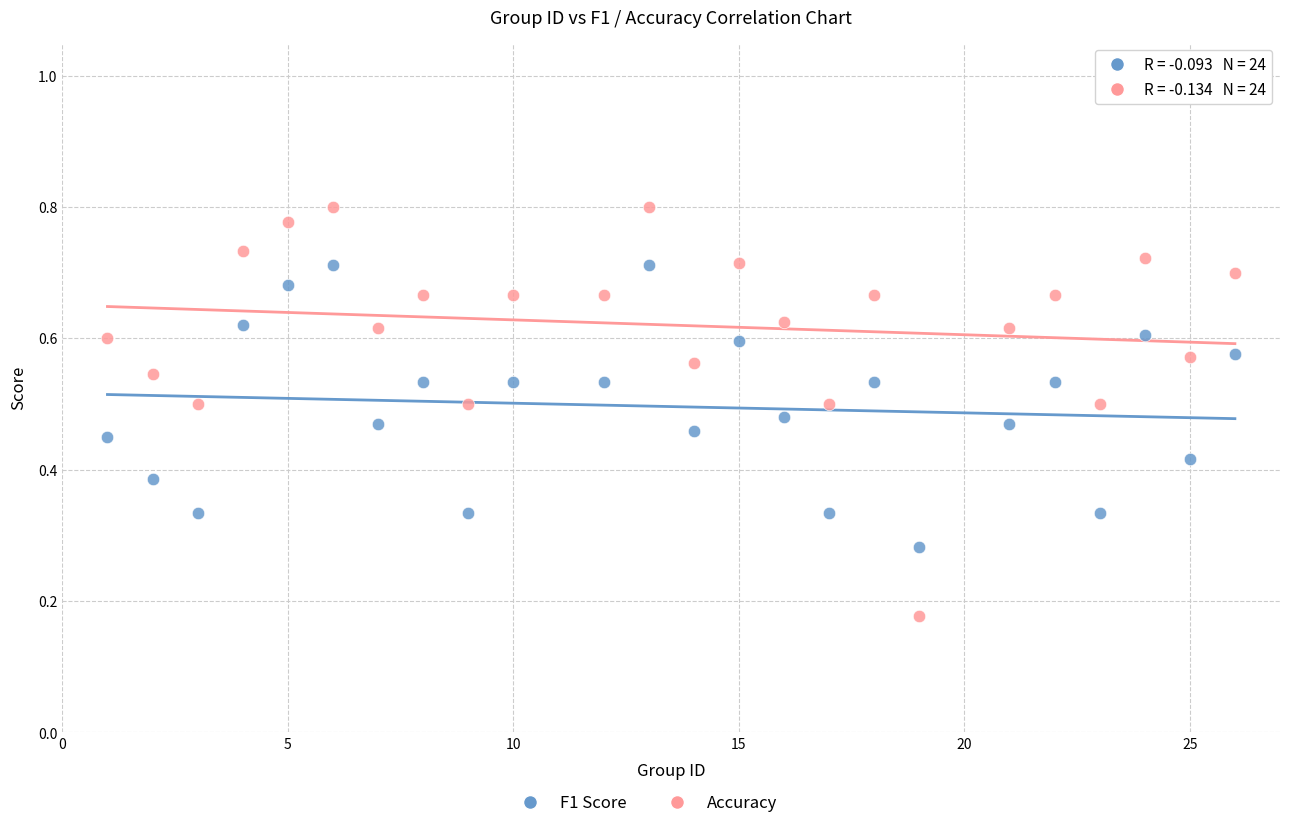

Which series reaches the minimum Y coordinate?

Accuracy